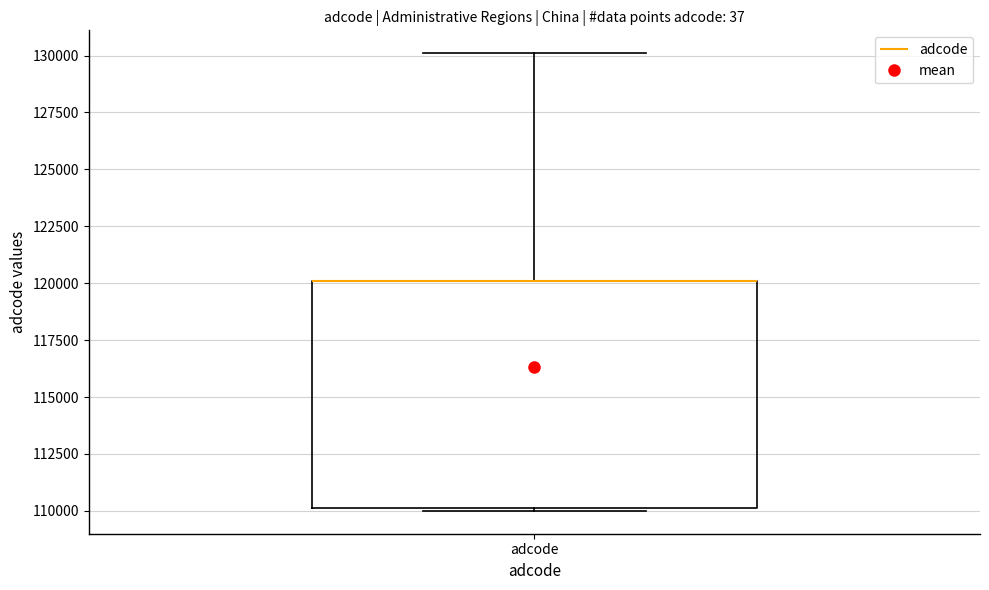

Where is the upper edge of the box for adcode on the y-axis? The values are not printed on the chart, so give them approximately, as read against the axis.

120000